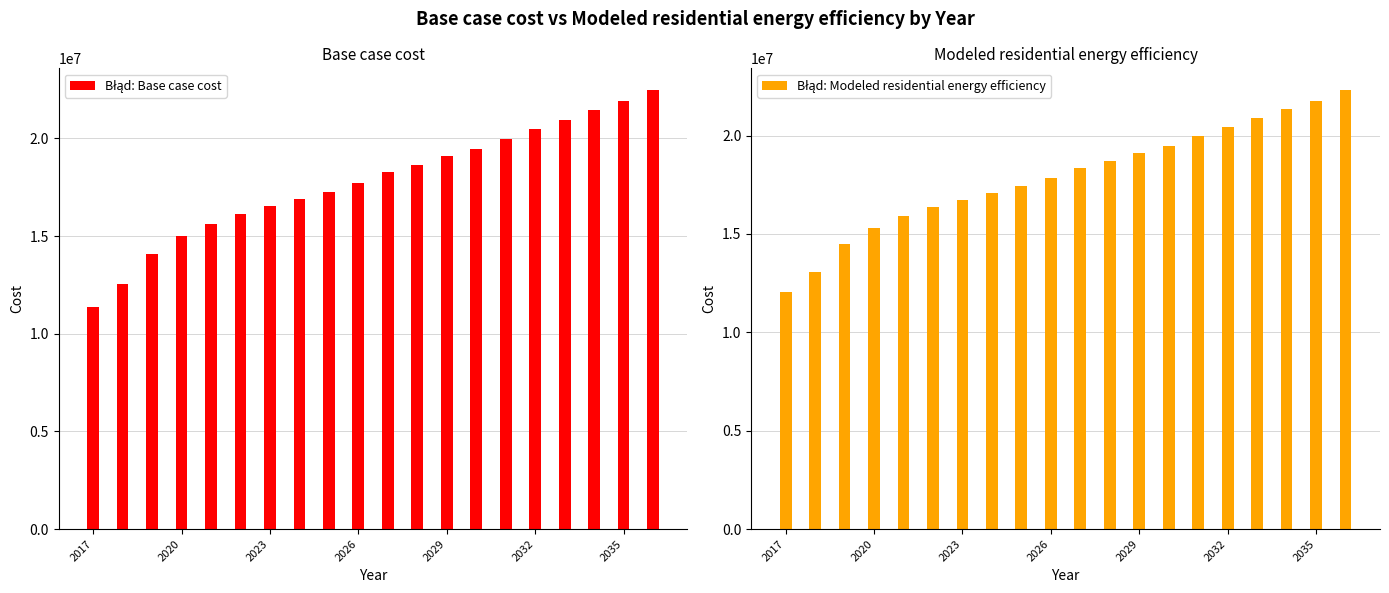

Are the bars grouped side by side (vs. stacked)?

Yes